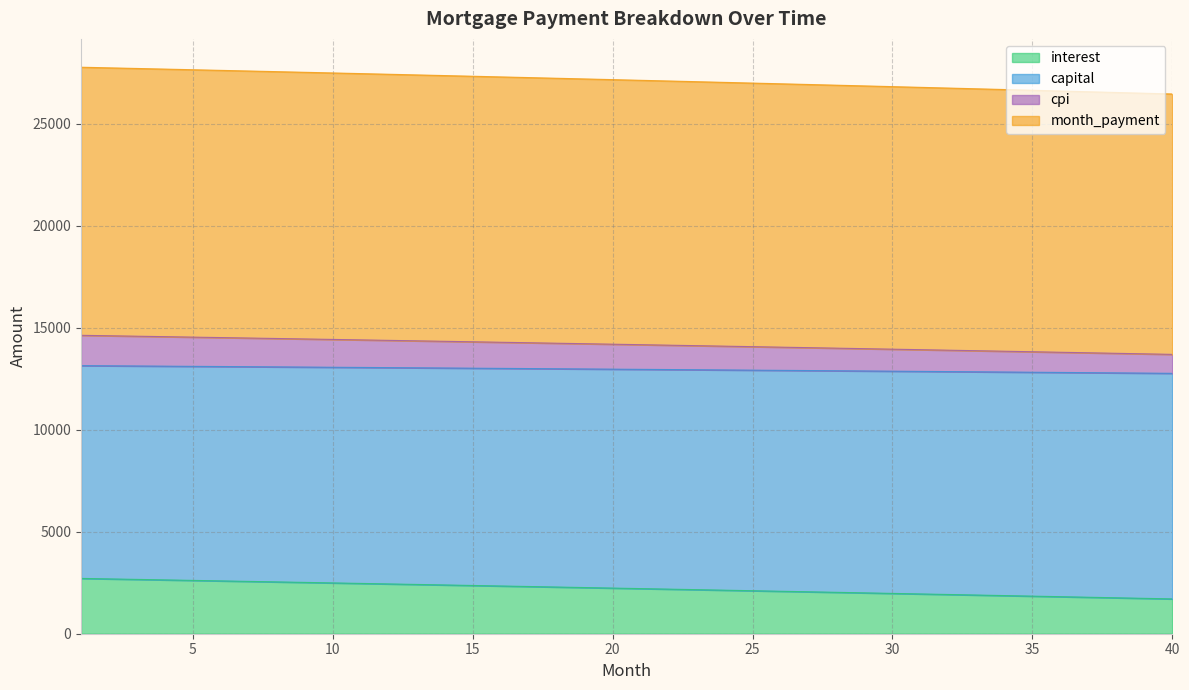

What are all the series names shown in the legend?

interest, capital, cpi, month_payment